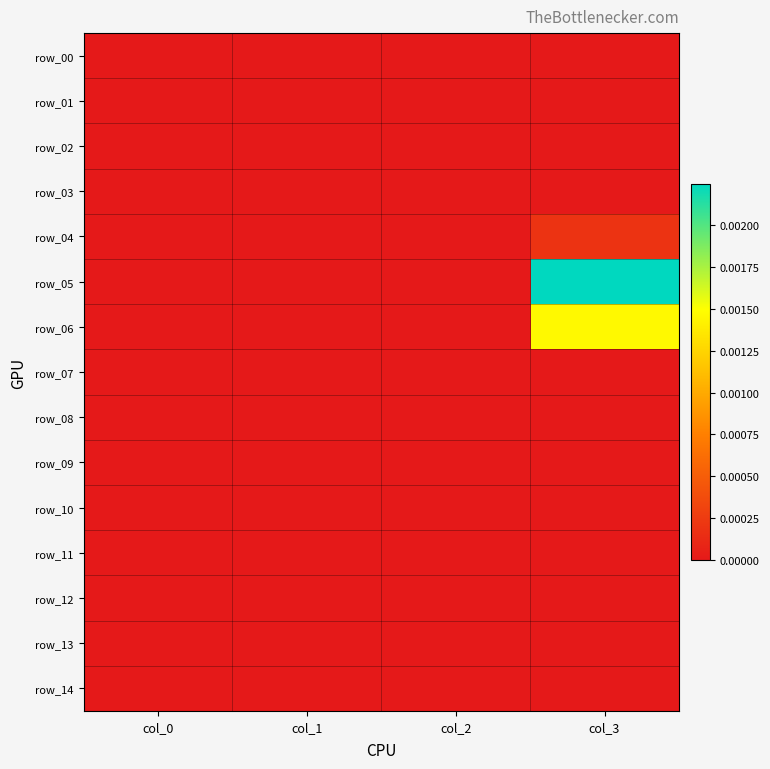

At how many categories does at least one series exceed 0?

1